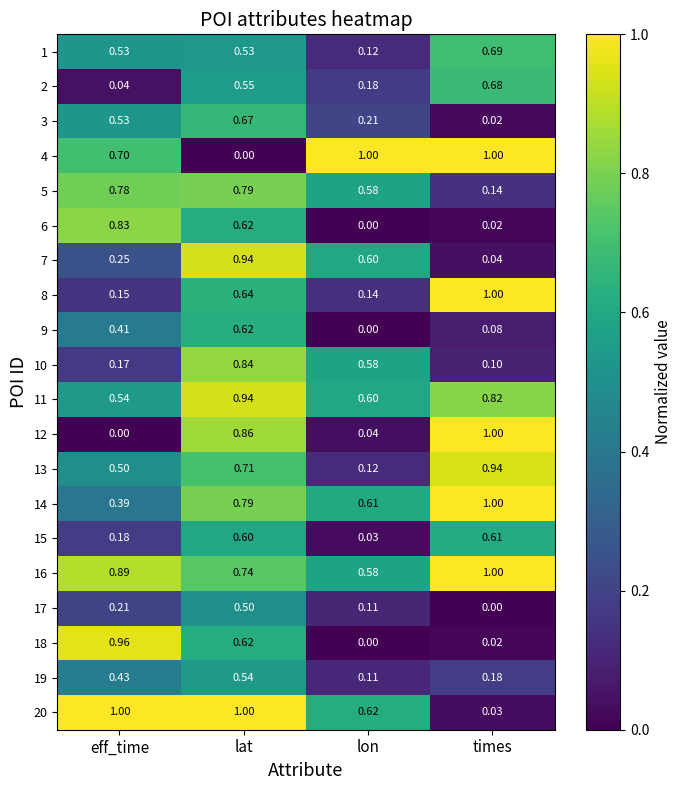

At which category is the sum across all series the highest?

lat